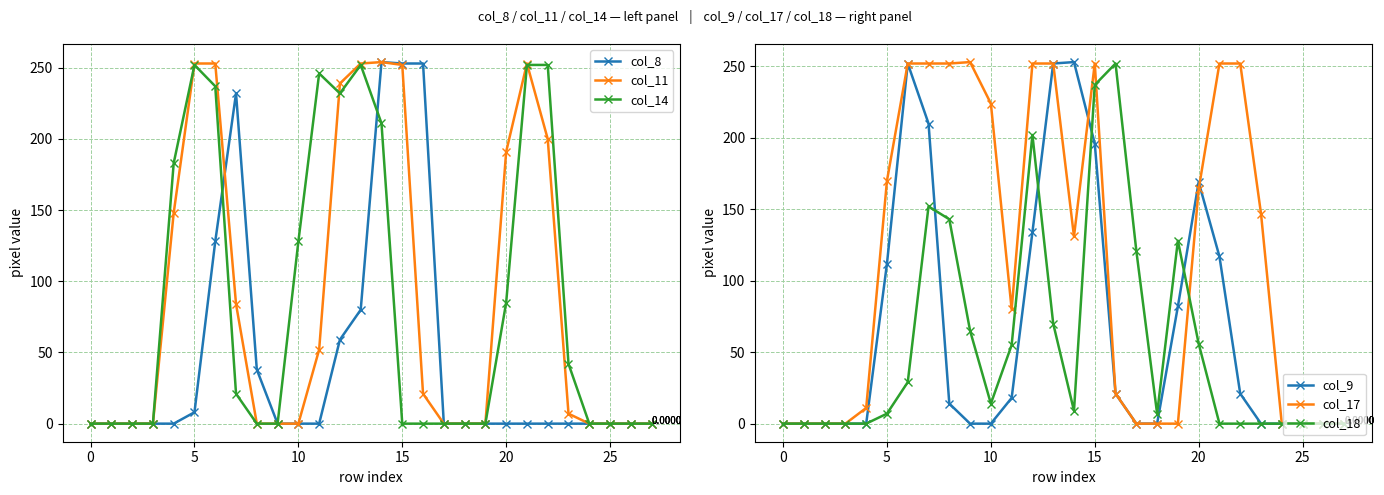

The value of col_9 at 13 is 144. True or false?

False